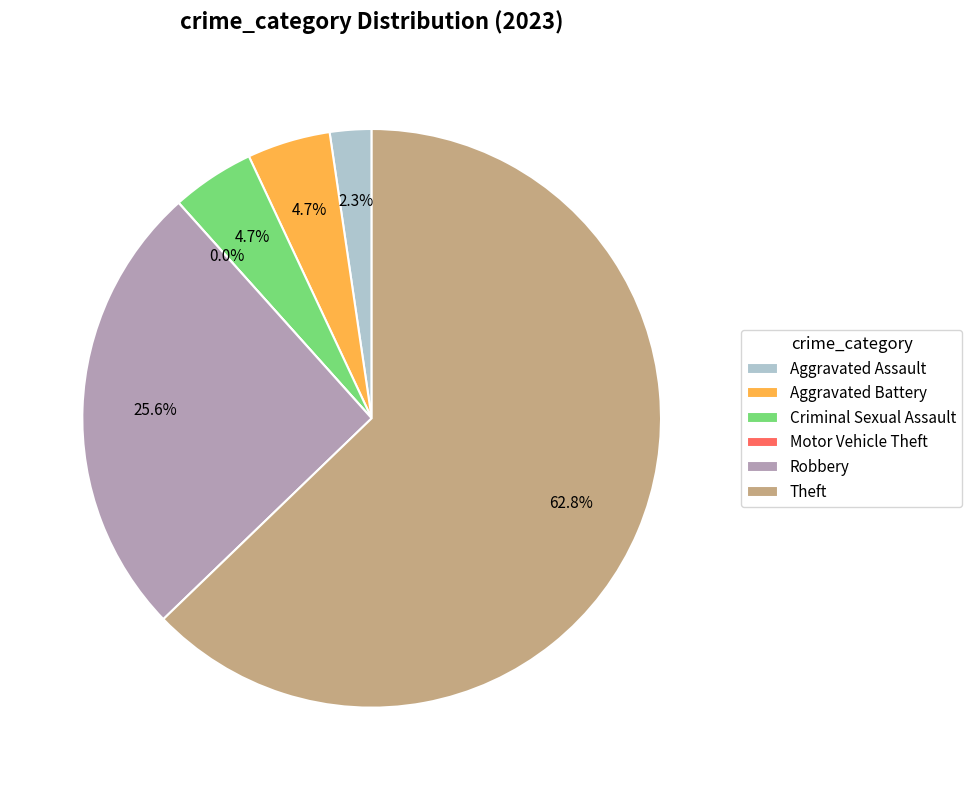

Approximately how many times larger is the value at Criminal Sexual Assault compared to Aggravated Battery?

1.0